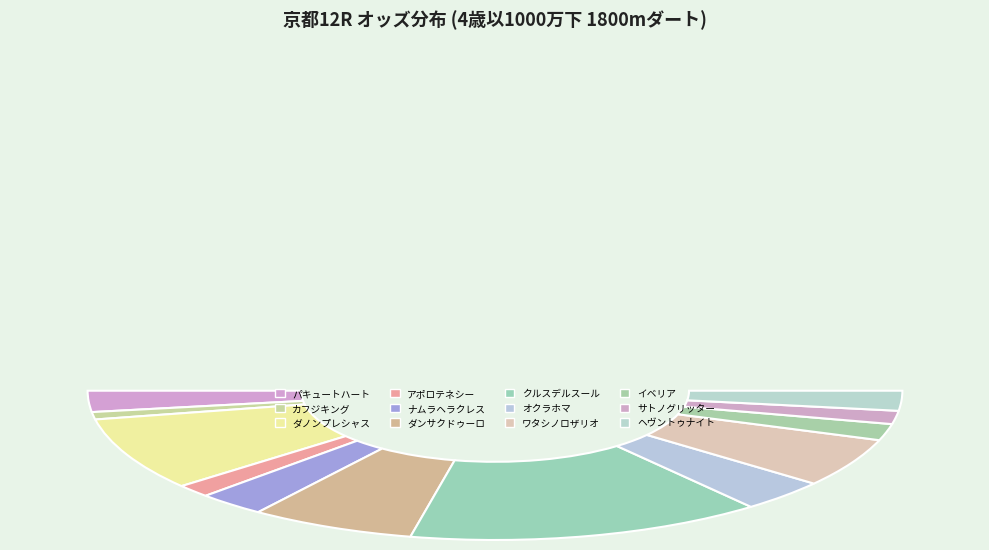

Rank the categories by value from highest to lowest.

クルスデルスール, ダノンプレシャス, ダンサクドゥーロ, ワタシノロザリオ, オクラホマ, ナムラヘラクレス, パキュートハート, ヘヴントゥナイト, イベリア, サトノグリッター, アポロテネシー, カフジキング